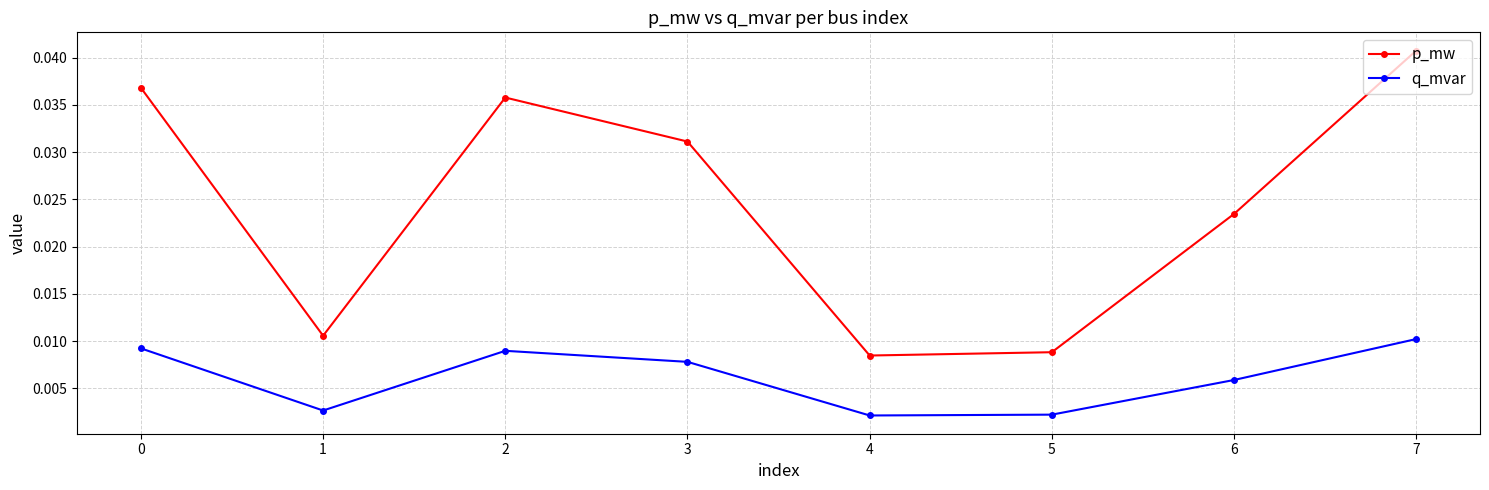

At how many categories does at least one series exceed 0?

8